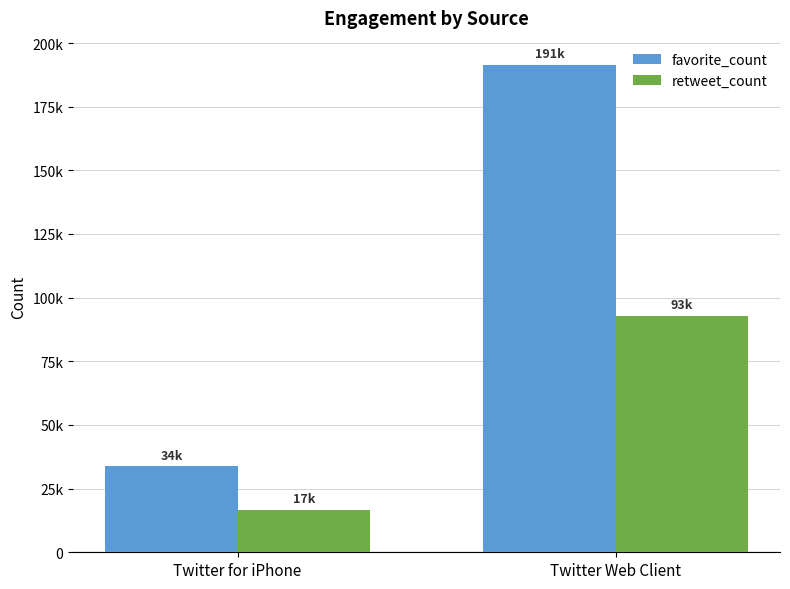

Reading right to left, list all the values displayed in this chart.

favorite_count: 191360	33732
retweet_count: 92878	16636